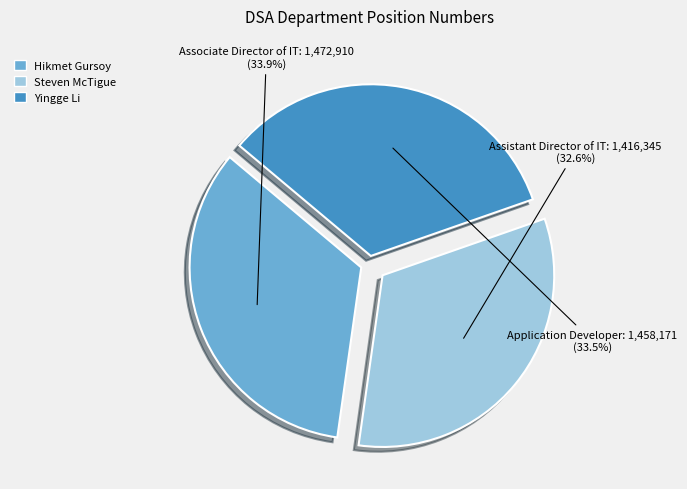

To the nearest percent, what is the difference between the largest and smallest slice percentages?

1%